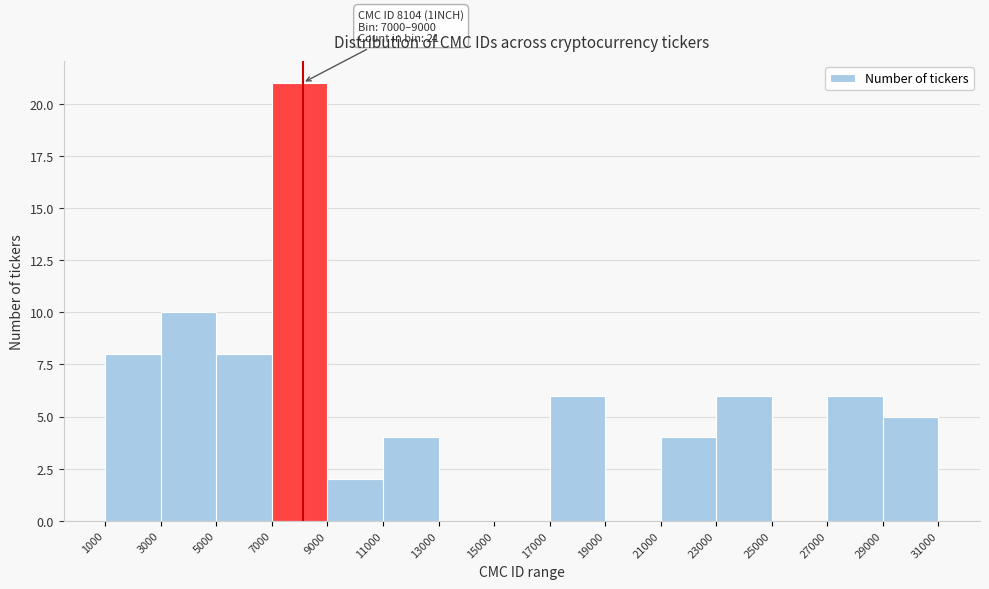

Over which range of the x-axis is the bar tallest?

7000 to 9000